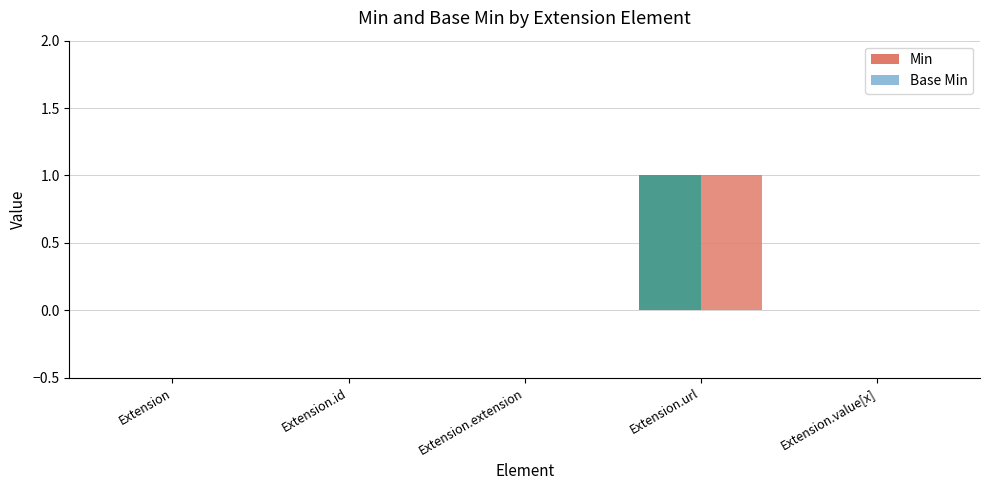

Is it true that Min equals 0 at Extension.value[x]?

False